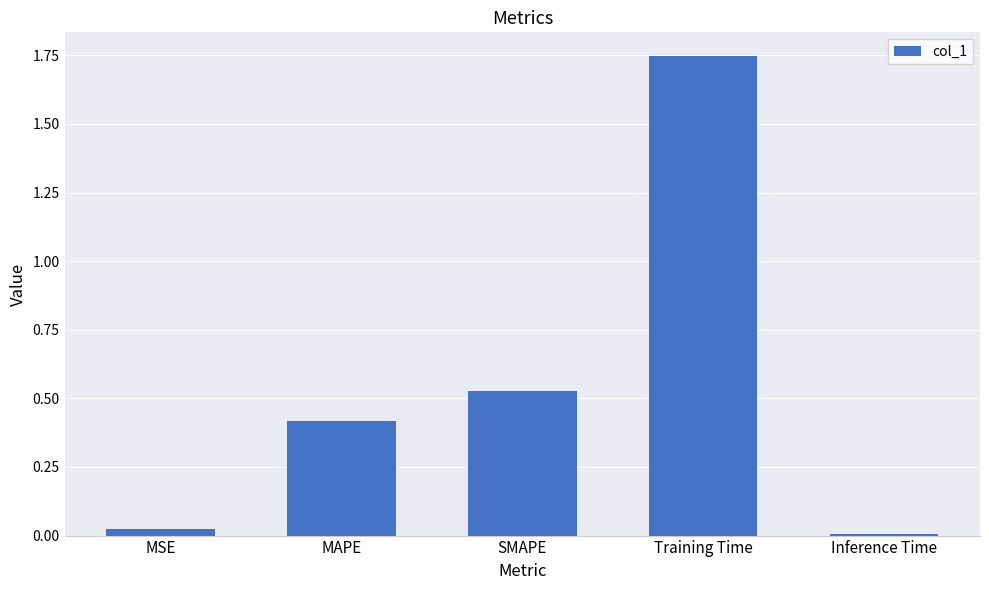

Which category has the highest value across all series?

Training Time